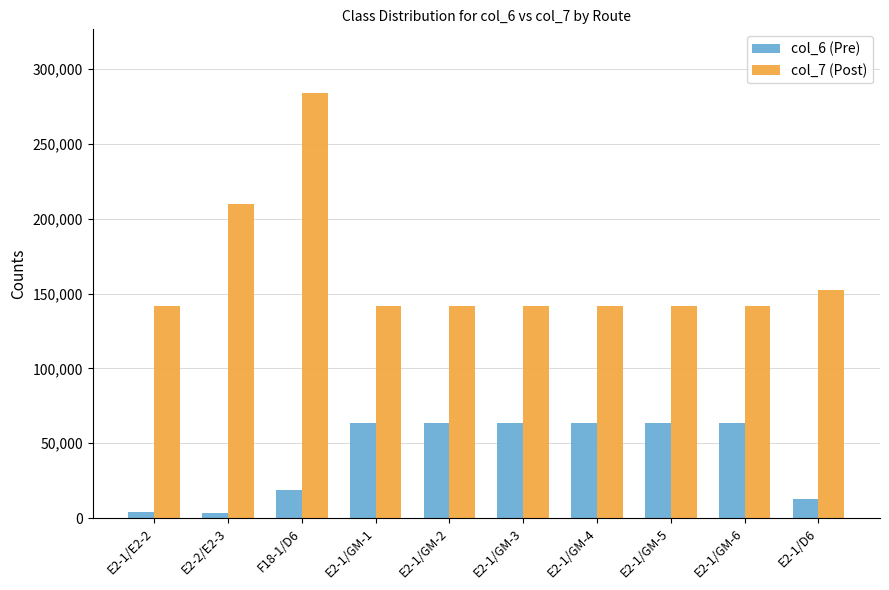

How many series are shown in this chart?

2